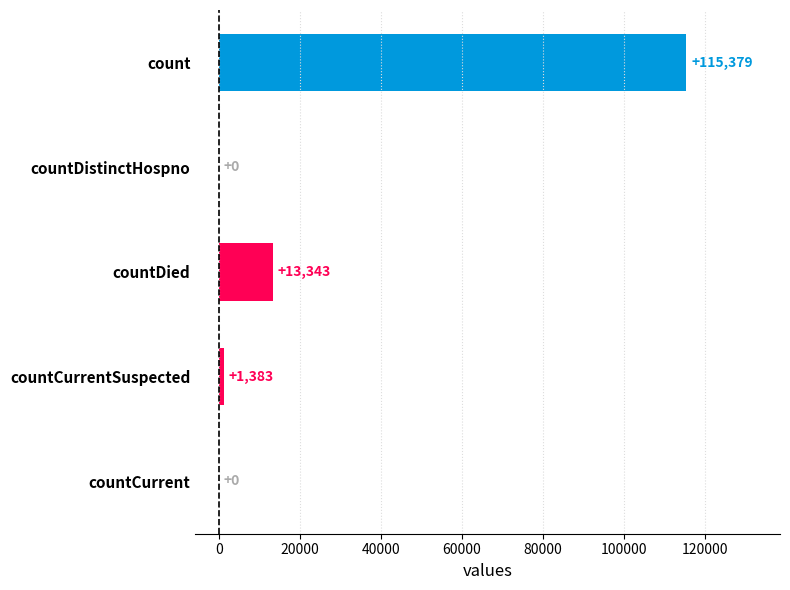

At which label is the value closest to 57689?

countDied